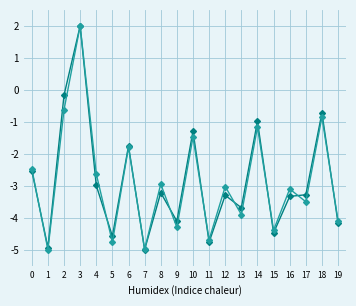

At which category is the sum across all series the highest?

3